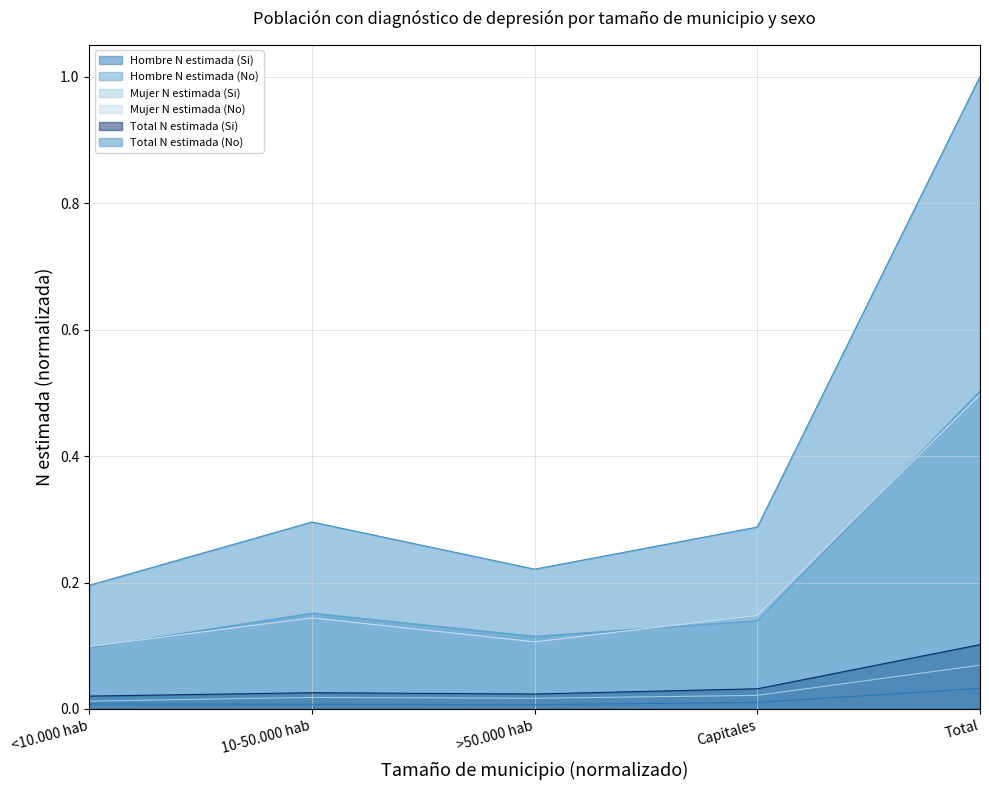

What is the total value across all series at >50.000 hab?

0.5